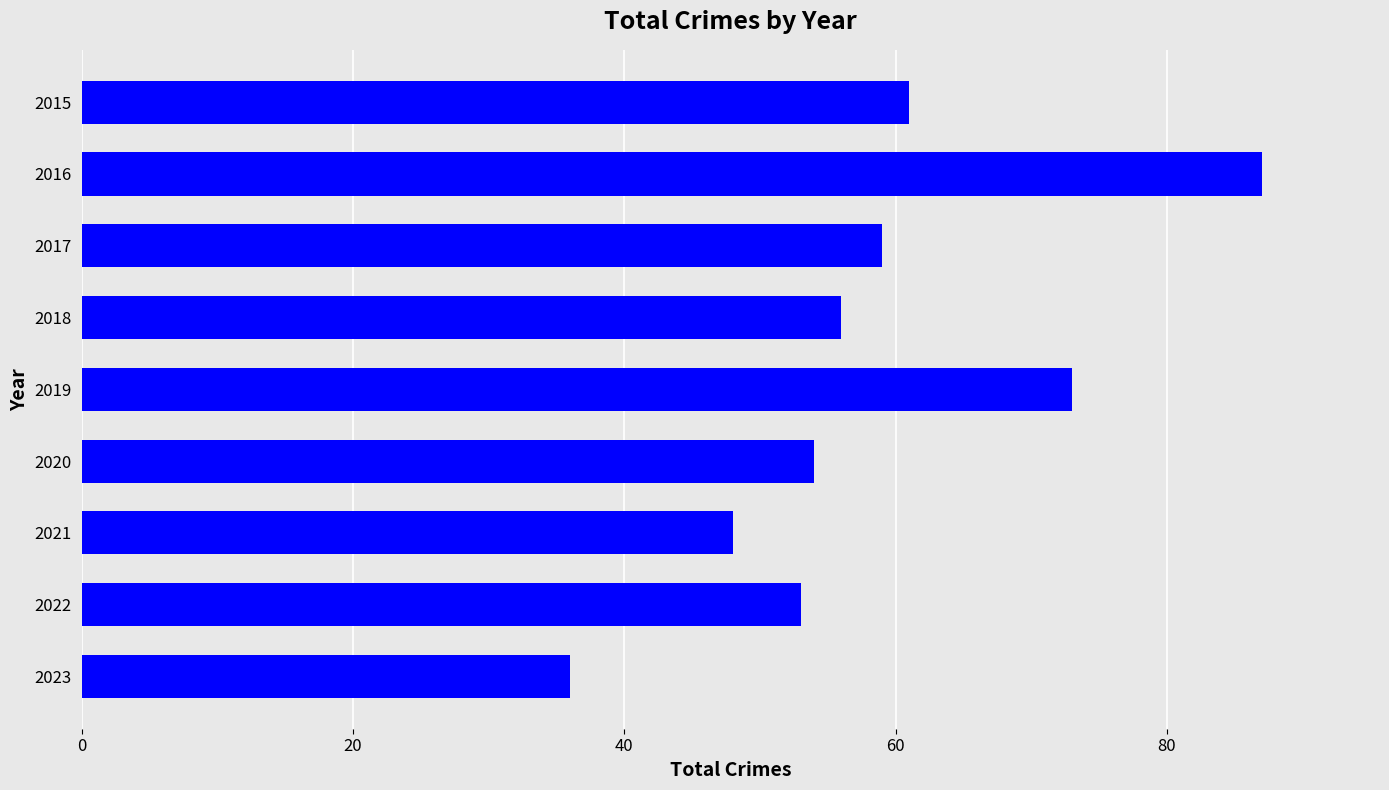

At which category does the chart reach its peak across all series?

2016